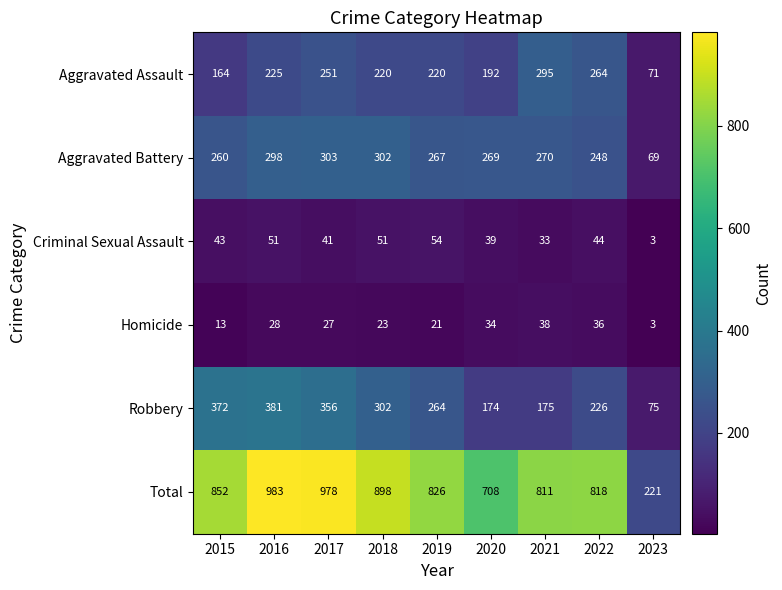

At 2020, list the series in order from smallest to largest.

Homicide, Criminal Sexual Assault, Robbery, Aggravated Assault, Aggravated Battery, Total